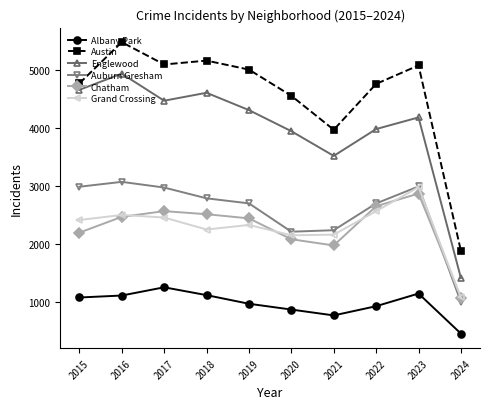

List the series in order of their peak value, highest first.

Austin, Englewood, Auburn Gresham, Grand Crossing, Chatham, Albany Park